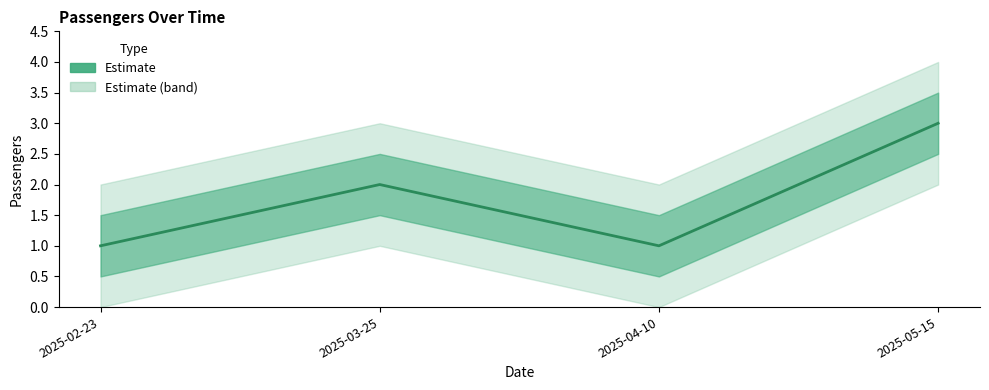

What is the difference between the maximum and second lowest values?

2